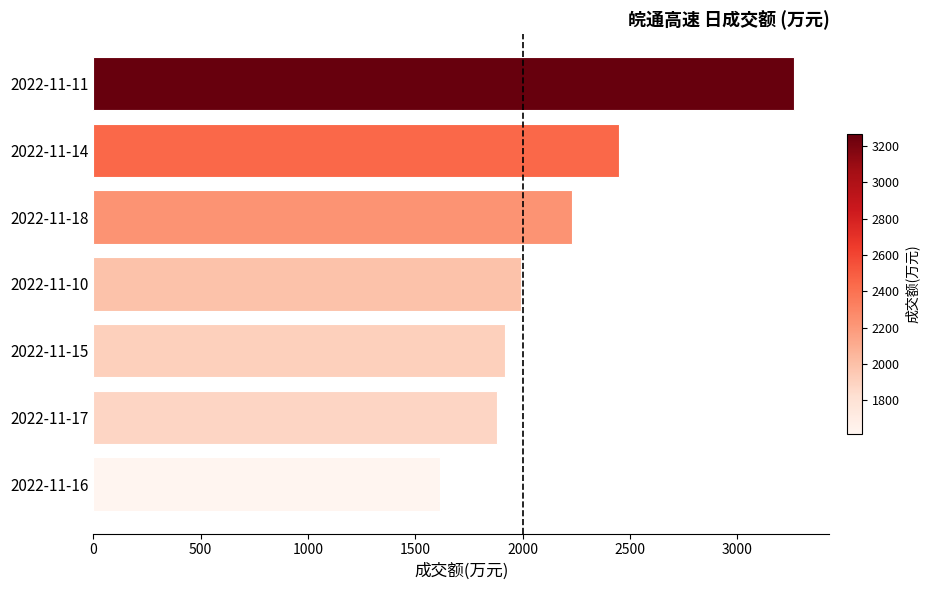

The value at 2022-11-18 is 465. True or false?

False